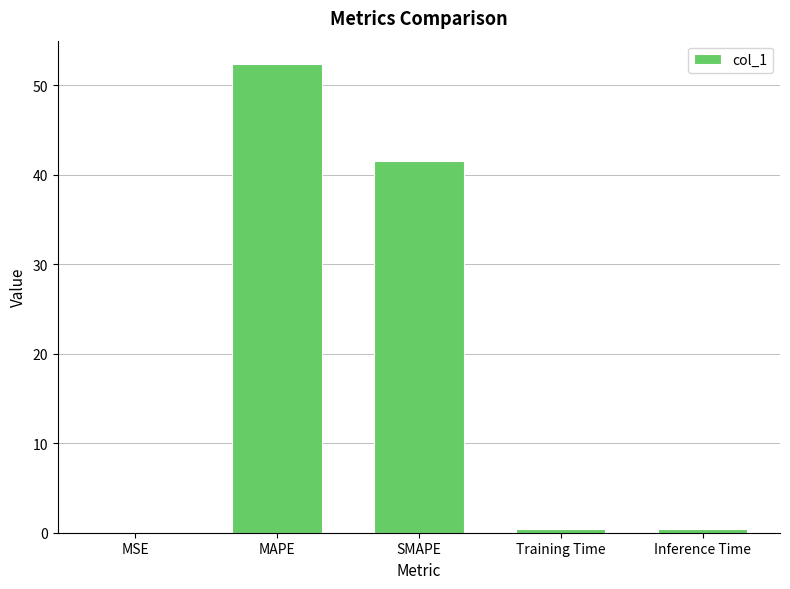

The value at MAPE is 52.4. True or false?

True